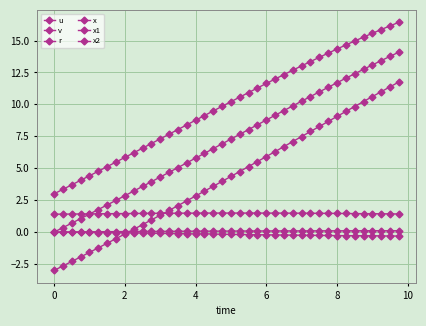

Reading right to left, what are all the values shown in this chart?

u: 1.4	1.4	1.4	1.4	1.4	1.4	1.5	1.5	1.5	1.5	1.5	1.5	1.5	1.5	1.5	1.5	1.5	1.5	1.5	1.5	1.5	1.5	1.5	1.5	1.5	1.5	1.5	1.5	1.5	1.5	1.5	1.5	1.4	1.4	1.4	1.4	1.4	1.4	1.4	1.4
v: -0.3	-0.3	-0.3	-0.3	-0.3	-0.3	-0.3	-0.3	-0.3	-0.3	-0.3	-0.2	-0.2	-0.2	-0.2	-0.2	-0.2	-0.2	-0.2	-0.2	-0.2	-0.2	-0.1	-0.1	-0.1	-0.1	-0.1	-0.1	-0.1	-0.1	-0.1	-0.1	-0.1	-0.0	-0.0	-0.0	-0.0	-0.0	-0.0	0.0
r: 0.1	0.1	0.1	0.1	0.1	0.1	0.1	0.1	0.1	0.1	0.1	0.1	0.1	0.1	0.1	0.1	0.1	0.1	0.1	0.1	0.1	0.1	0.1	0.1	0.1	0.1	0.1	0.1	0.1	0.0	0.0	0.0	0.0	0.0	0.0	0.0	0.0	0.0	0.0	0.0
x: 14.1	13.8	13.4	13.1	12.7	12.4	12.0	11.7	11.3	11.0	10.6	10.2	9.9	9.5	9.1	8.8	8.4	8.0	7.7	7.3	6.9	6.5	6.2	5.8	5.4	5.0	4.7	4.3	3.9	3.6	3.2	2.8	2.5	2.1	1.8	1.4	1.1	0.7	0.3	0.0
x1: 16.4	16.1	15.9	15.6	15.3	15.0	14.6	14.3	14.0	13.7	13.4	13.0	12.7	12.3	12.0	11.6	11.3	10.9	10.6	10.2	9.8	9.5	9.1	8.8	8.4	8.0	7.7	7.3	6.9	6.6	6.2	5.8	5.5	5.1	4.8	4.4	4.1	3.7	3.4	3.0
x2: 11.8	11.4	11.0	10.6	10.2	9.8	9.4	9.1	8.7	8.3	7.9	7.5	7.1	6.7	6.3	5.9	5.5	5.1	4.7	4.4	4.0	3.6	3.2	2.8	2.4	2.1	1.7	1.3	1.0	0.6	0.2	-0.1	-0.5	-0.9	-1.2	-1.6	-1.9	-2.3	-2.6	-3.0